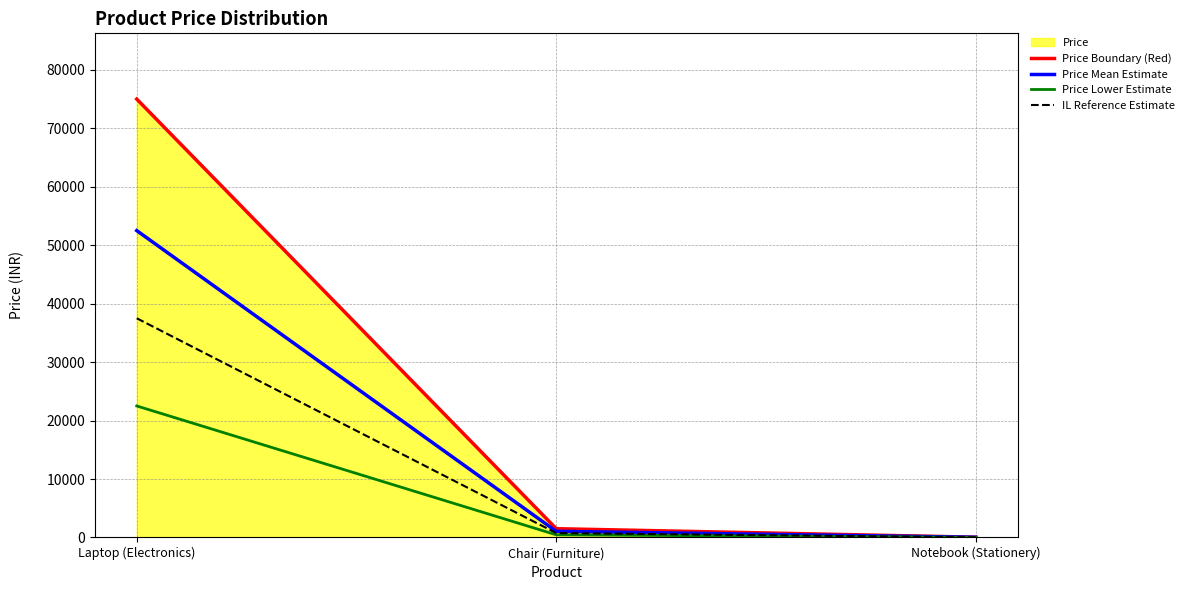

Between Laptop (Electronics) and Notebook (Stationery), which series saw the biggest shift?

Price Boundary (Red)